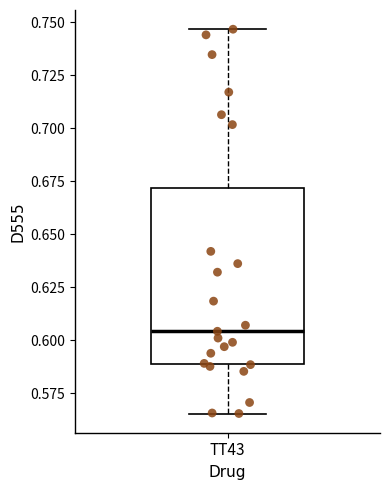

Read this box plot against the y-axis: the position of the median line, the range covered by the box, and the ends of both whiskers. The values are not printed on the chart, so give them approximately, as read against the axis.

median 0.605, box 0.590 to 0.670, whiskers 0.565 to 0.745